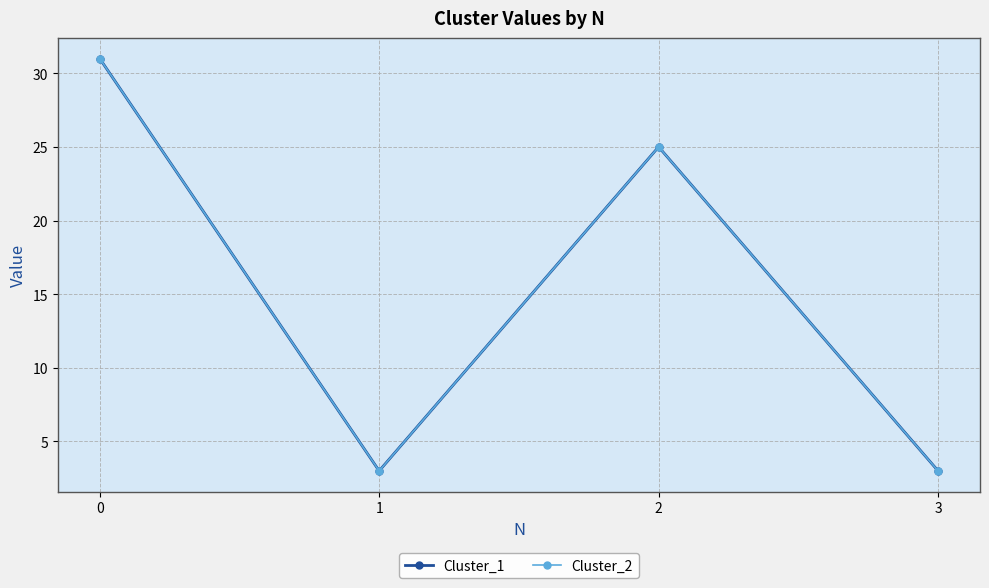

Is this an area chart (filled region under the line)?

No